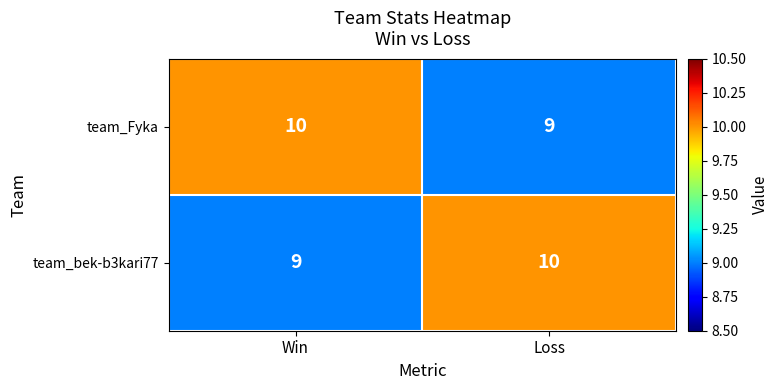

What is the total value across all series at Win?

19